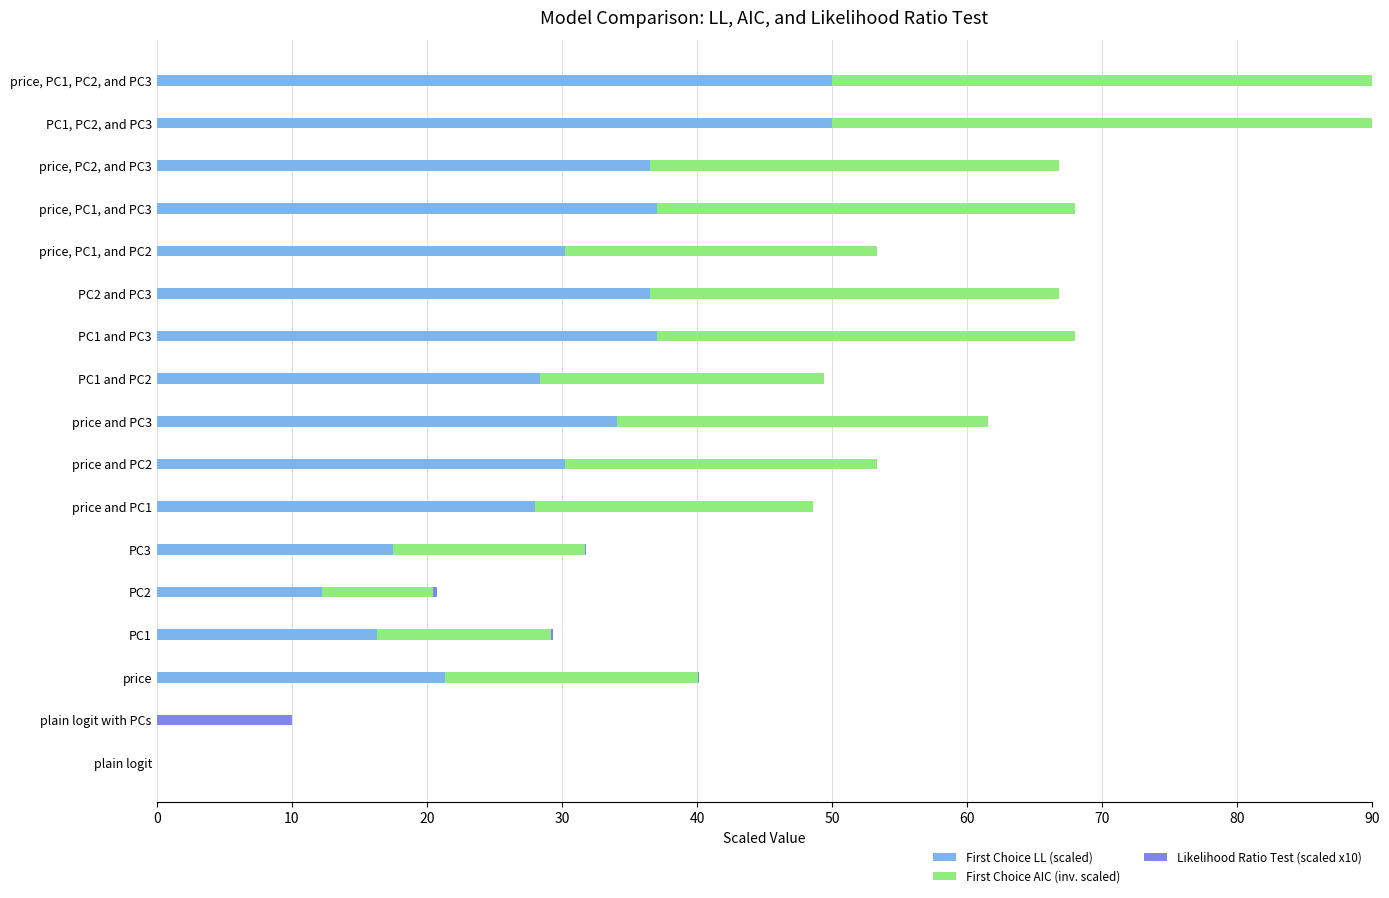

What is the highest value of the First Choice LL (scaled) series?

50.0